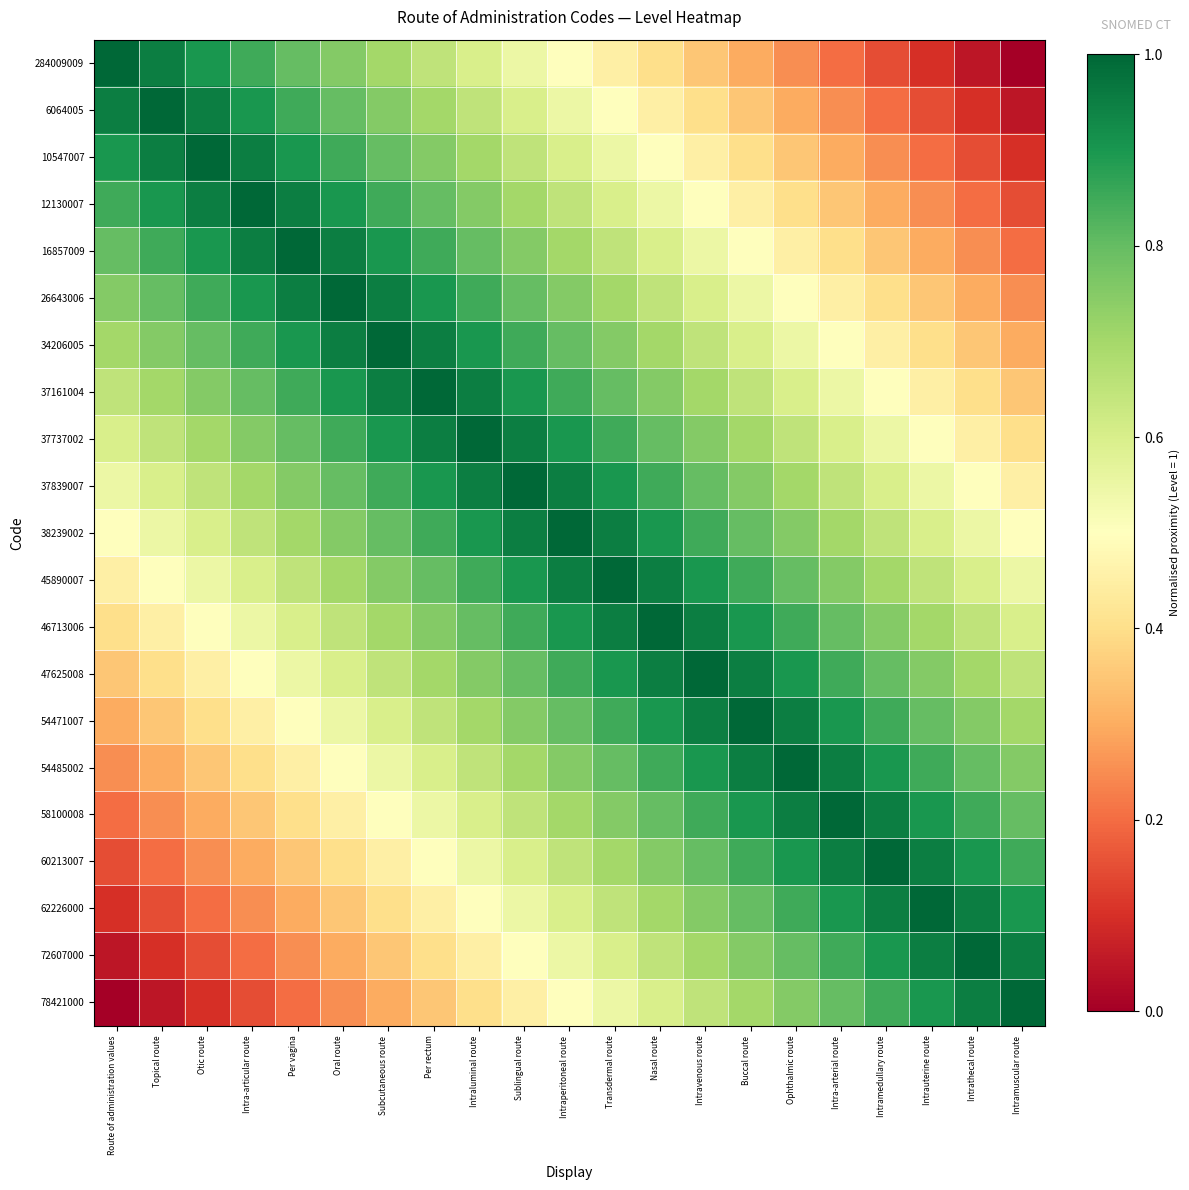

Which label corresponds to the smallest value in the chart?

Intramuscular route